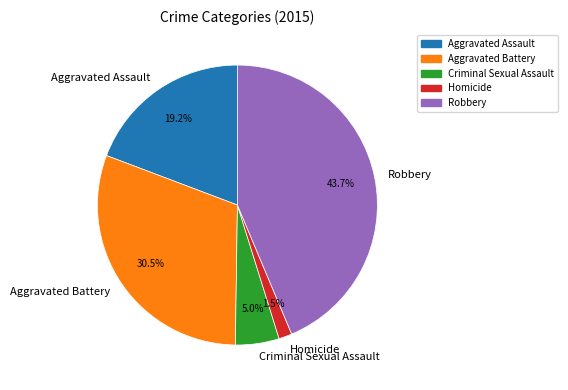

How many slices are in this pie chart?

5